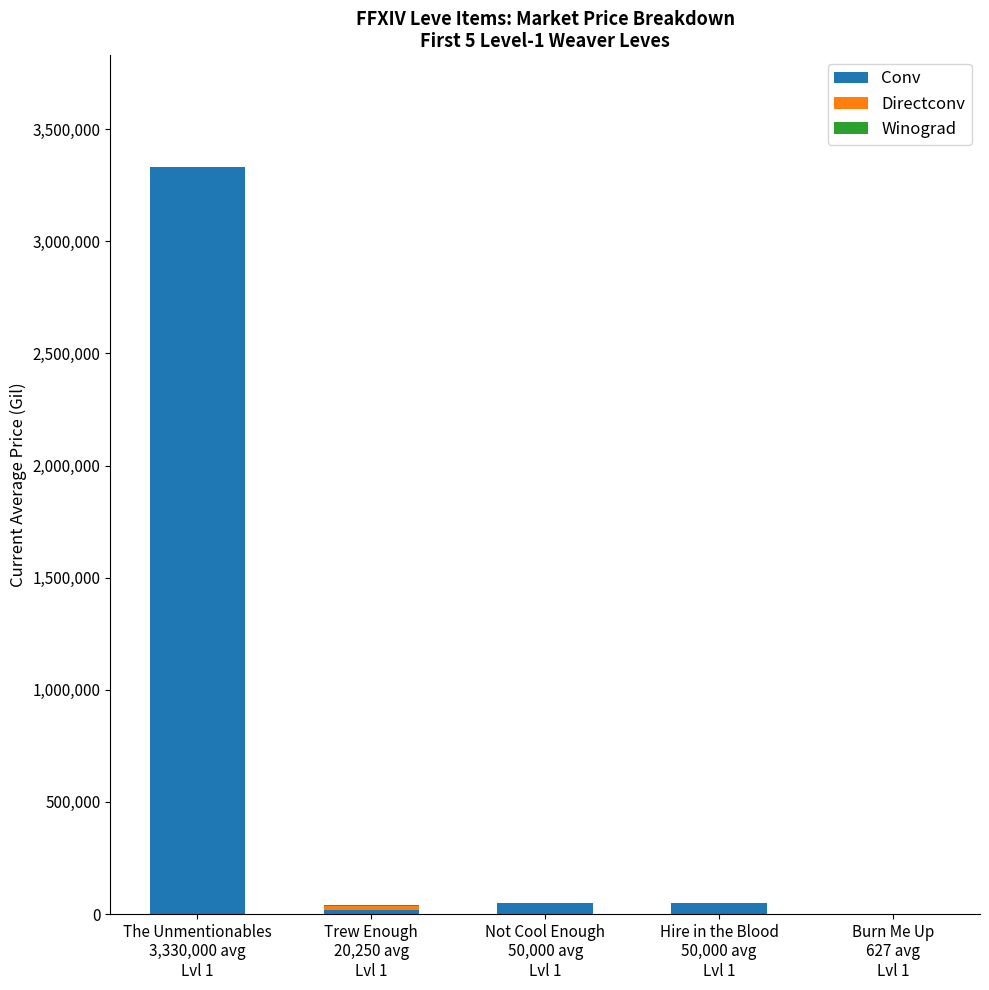

What is the highest value of the Conv series?

3330000